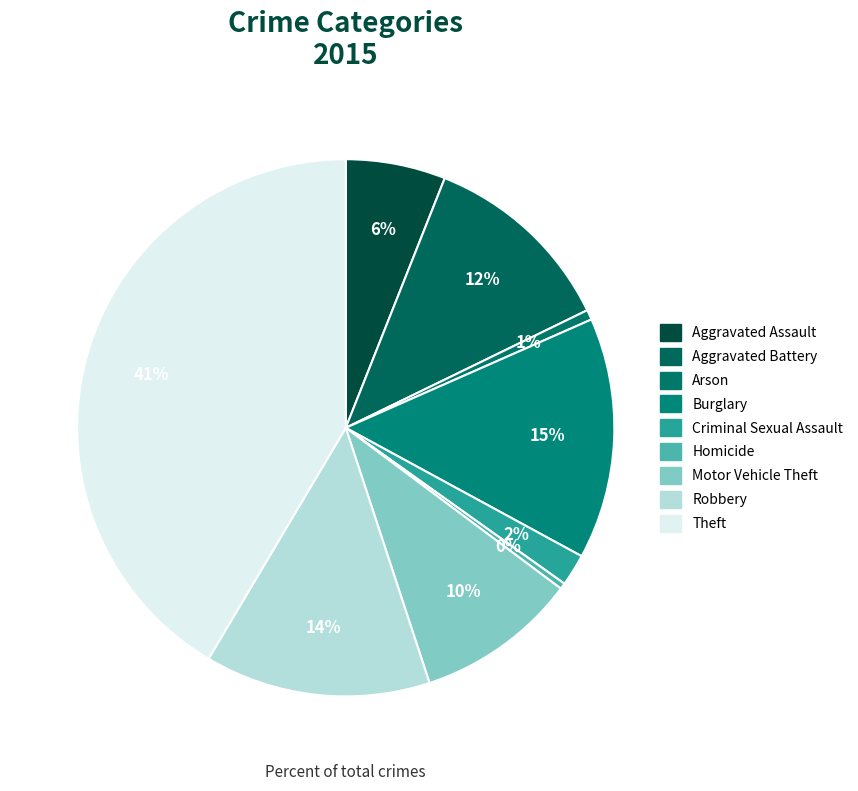

To the nearest percent, what percentage of the pie is Aggravated Assault?

6%